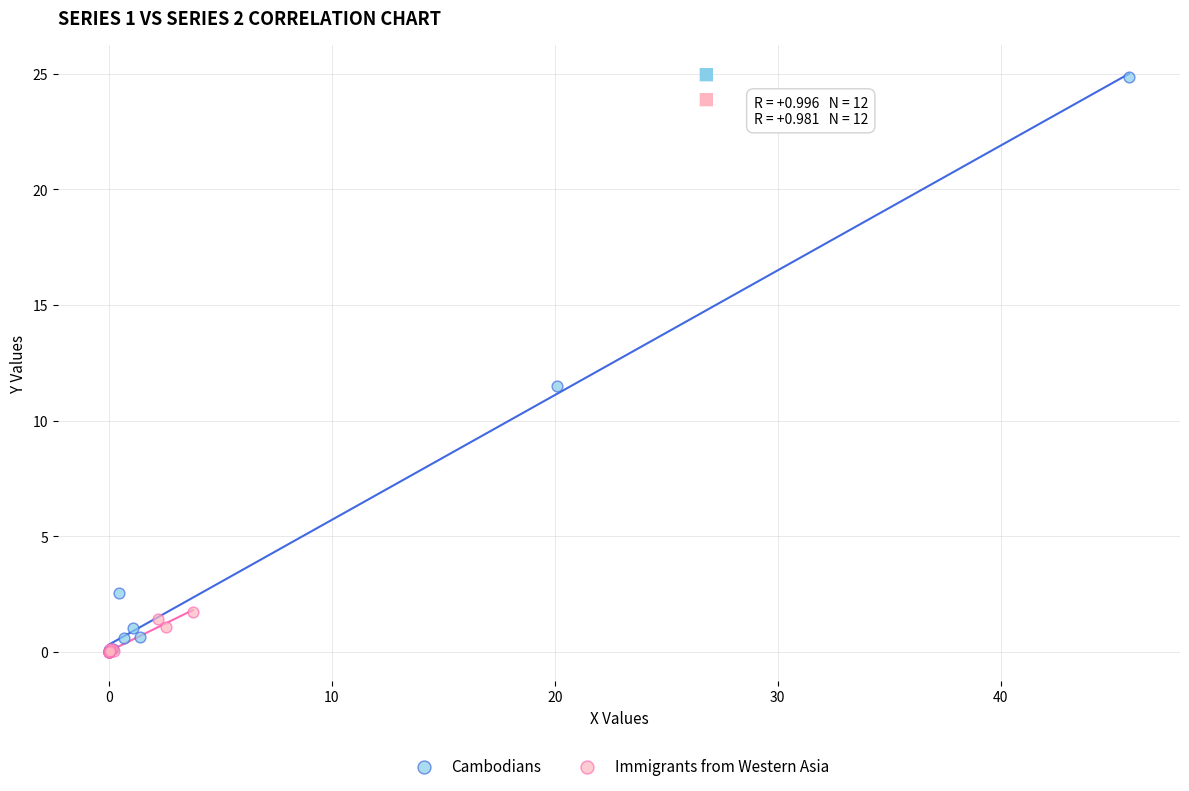

What are all the series names shown in the legend?

Cambodians, Immigrants from Western Asia